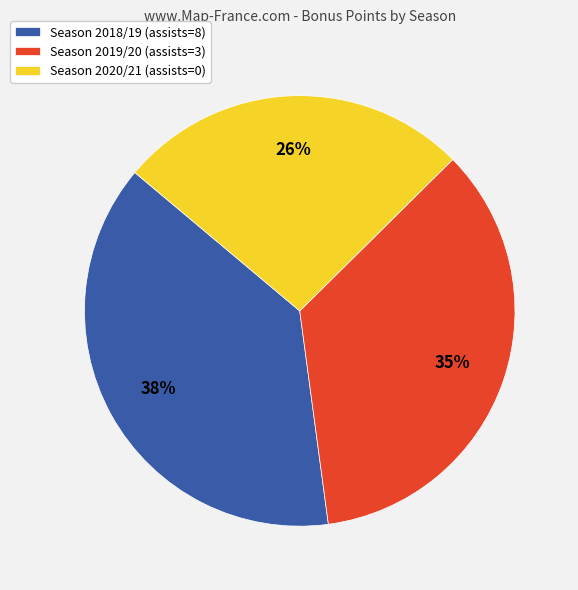

Does Season 2018/19 (assists=8) represent more than half of the total?

No